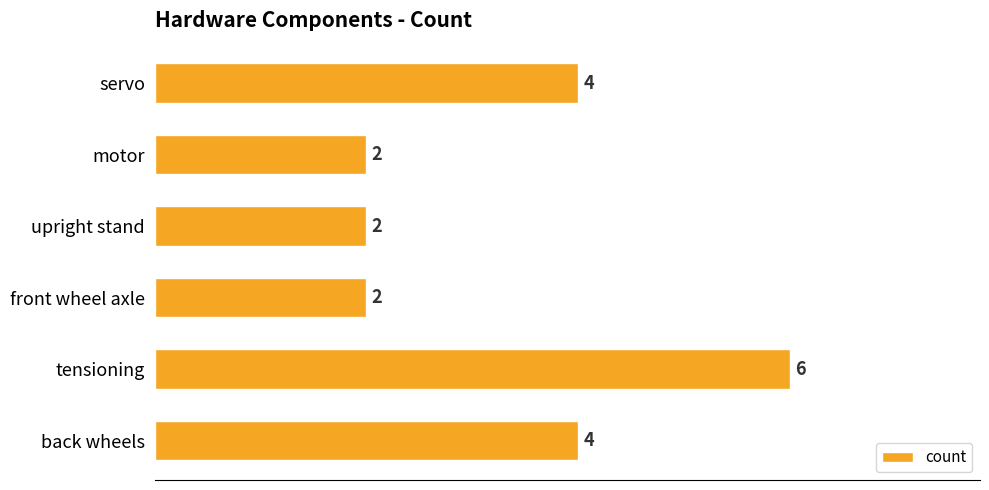

Is it true that the value at front wheel axle is 2?

True